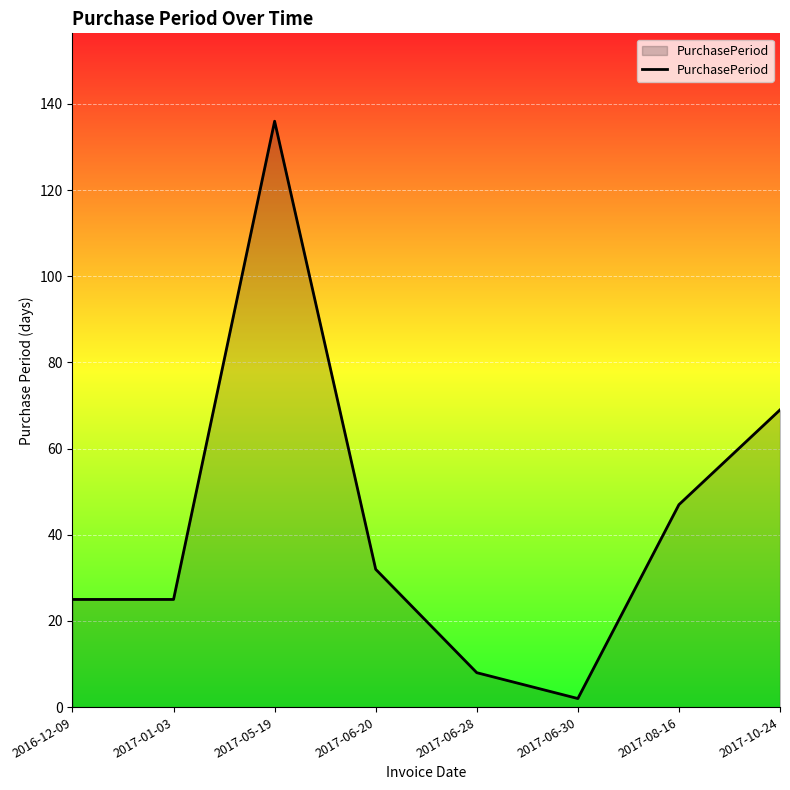

How many lines are shown in the chart?

1